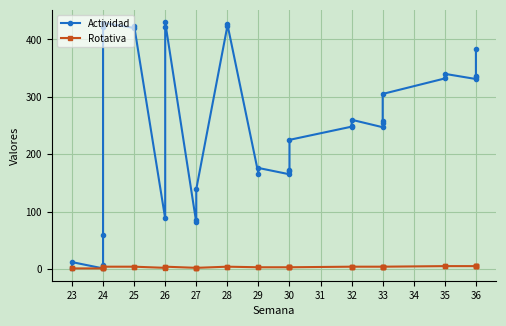

List the series in order of their overall mean, lowest first.

Rotativa, Actividad